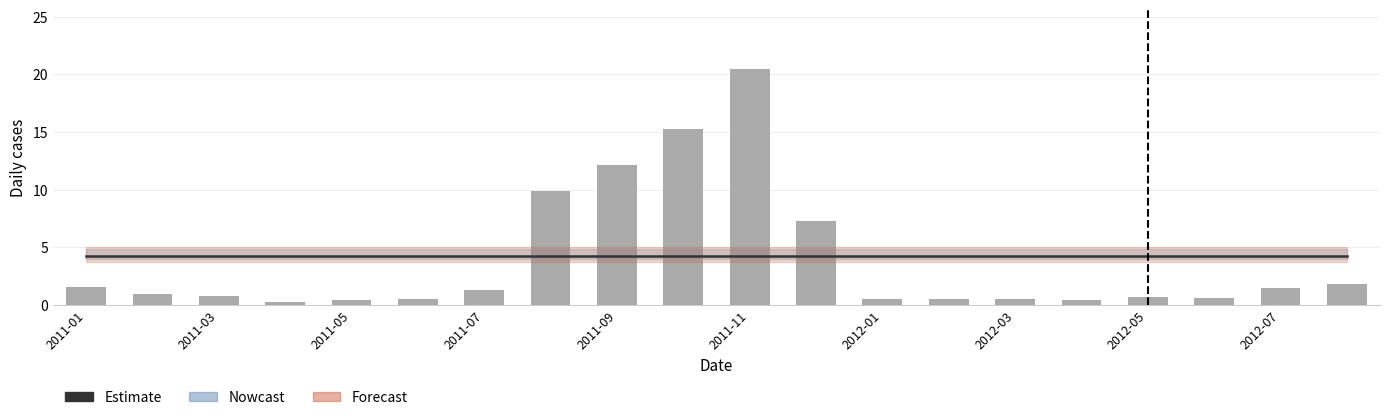

What is the total value across all series at 17?

4.9